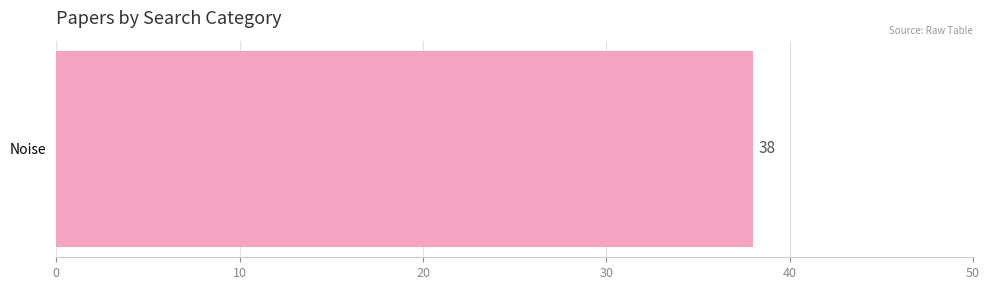

Is it true that the value at Noise is 58?

False